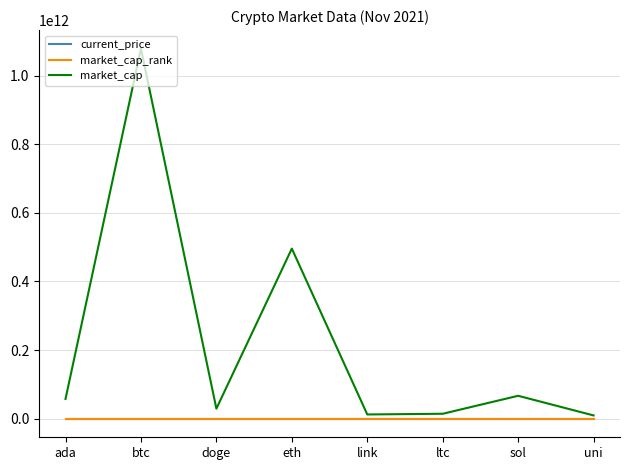

Where is market_cap nearest to the value 544096071214?

eth